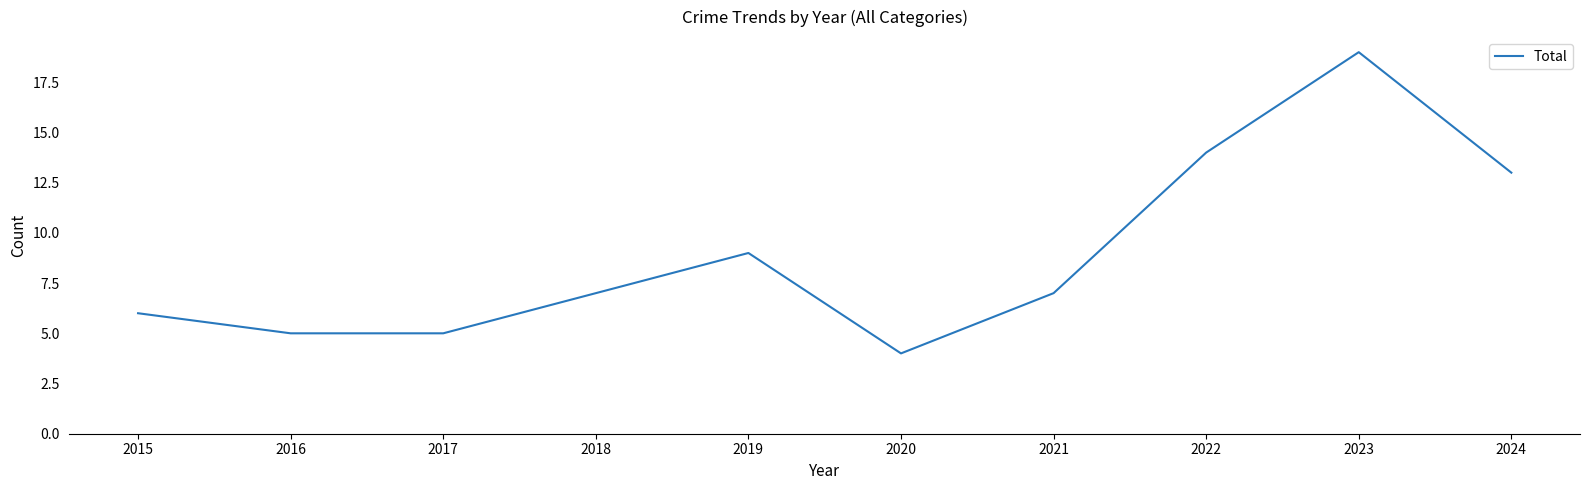

The value at 2015 is 6. True or false?

True